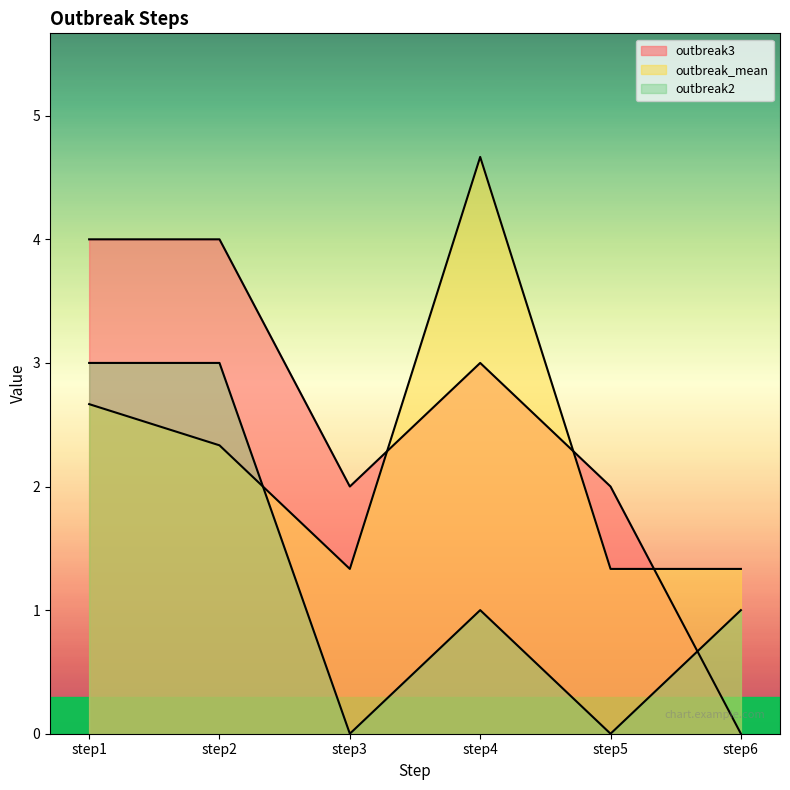

What is the total value across all series at step5?

3.3